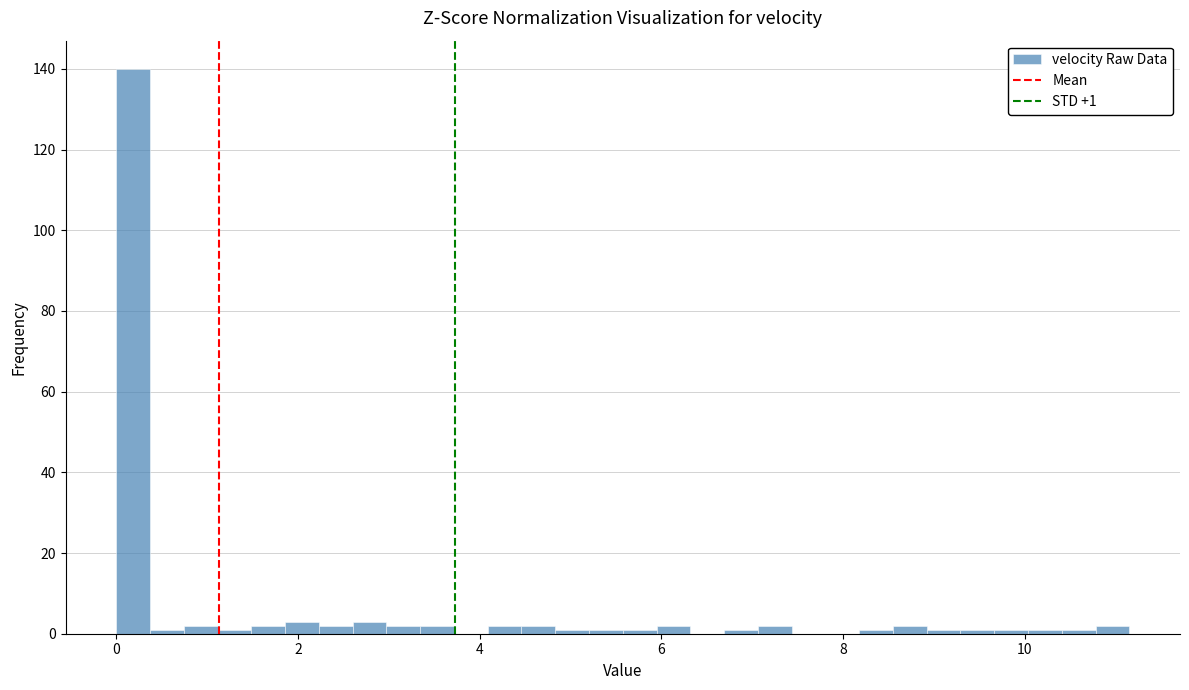

Around what value on the x-axis is the tallest bar? Give the approximate position of its centre, as read against the axis.

0.2